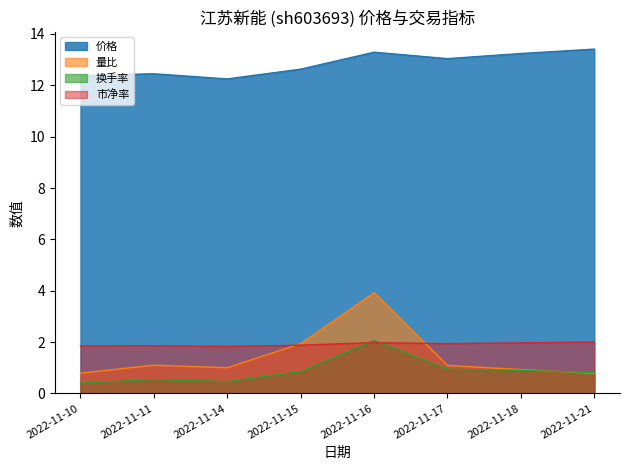

At which category is the sum across all series the highest?

2022-11-16